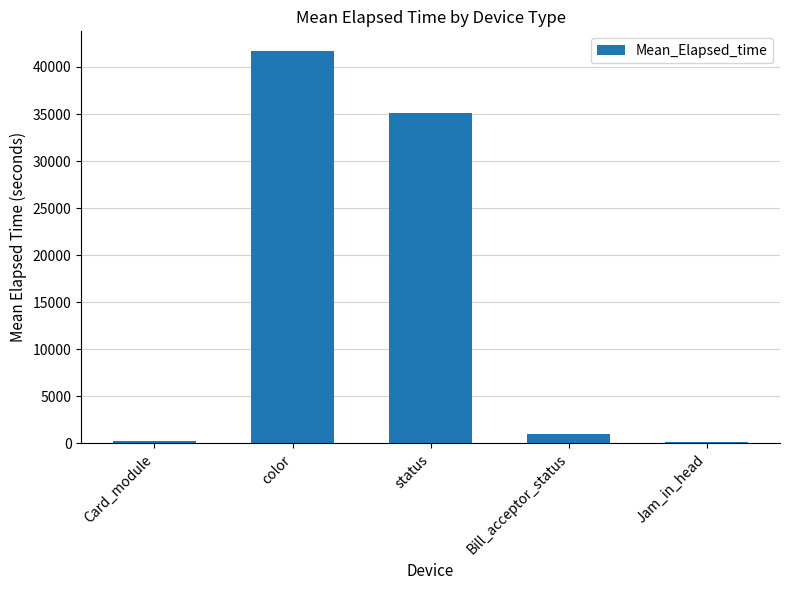

Which has a higher value, Card_module or color?

color